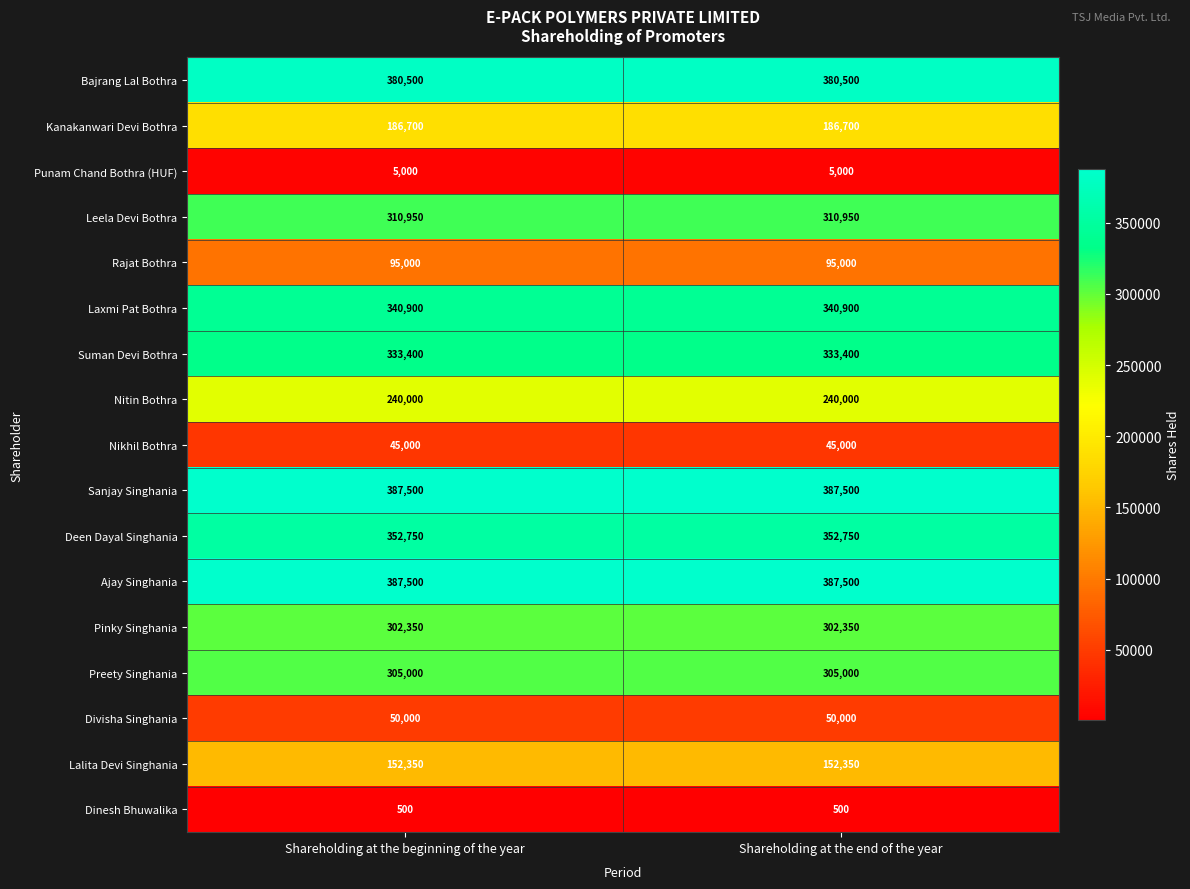

Count the number of categories in the chart.

2